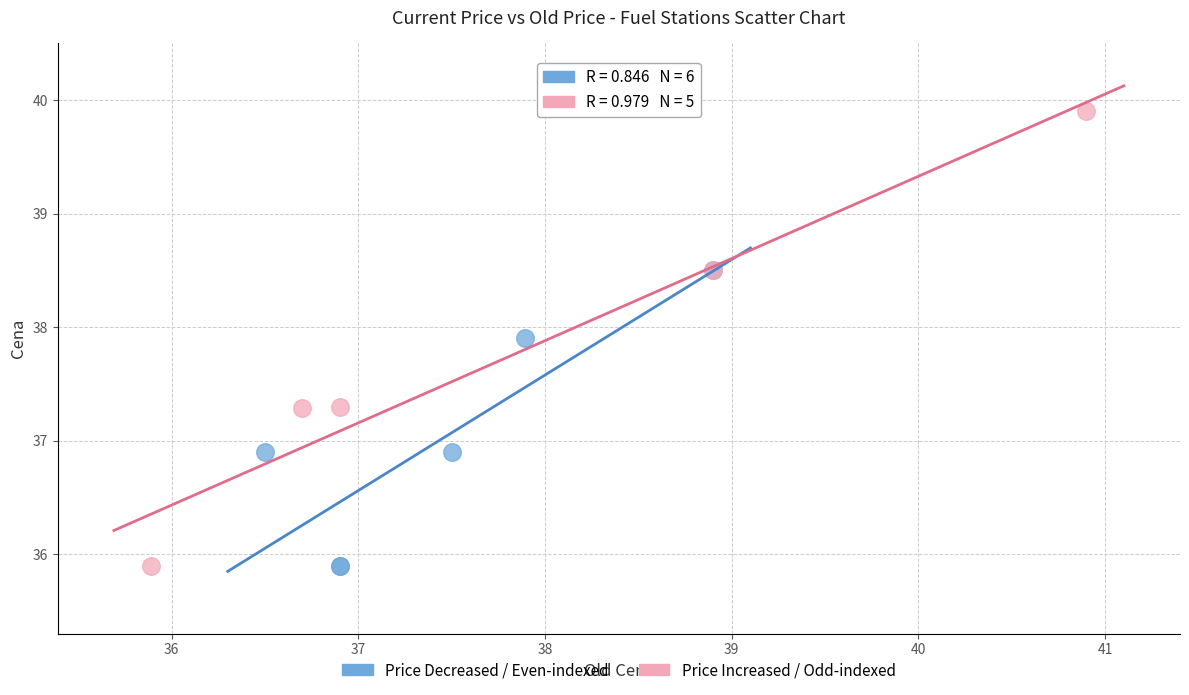

Which series contains the highest Y value?

Price Increased / Odd-indexed